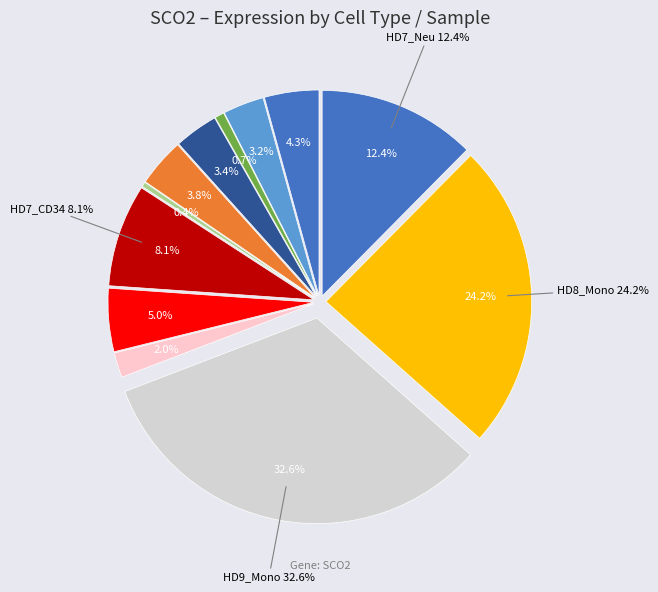

What is the smallest slice in the pie chart?

HD8_CD3